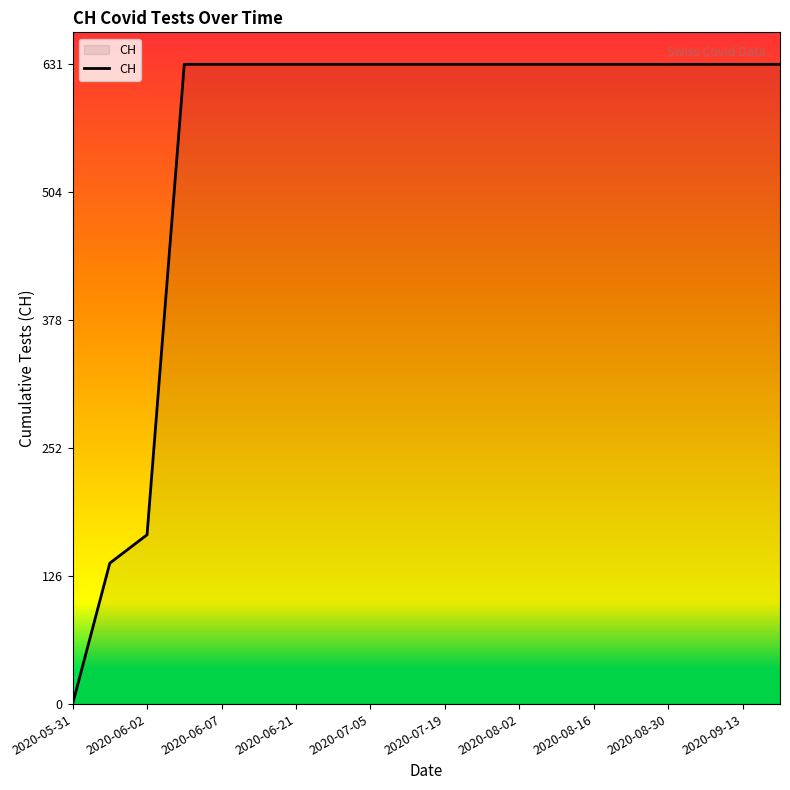

What is the greatest value displayed?

631